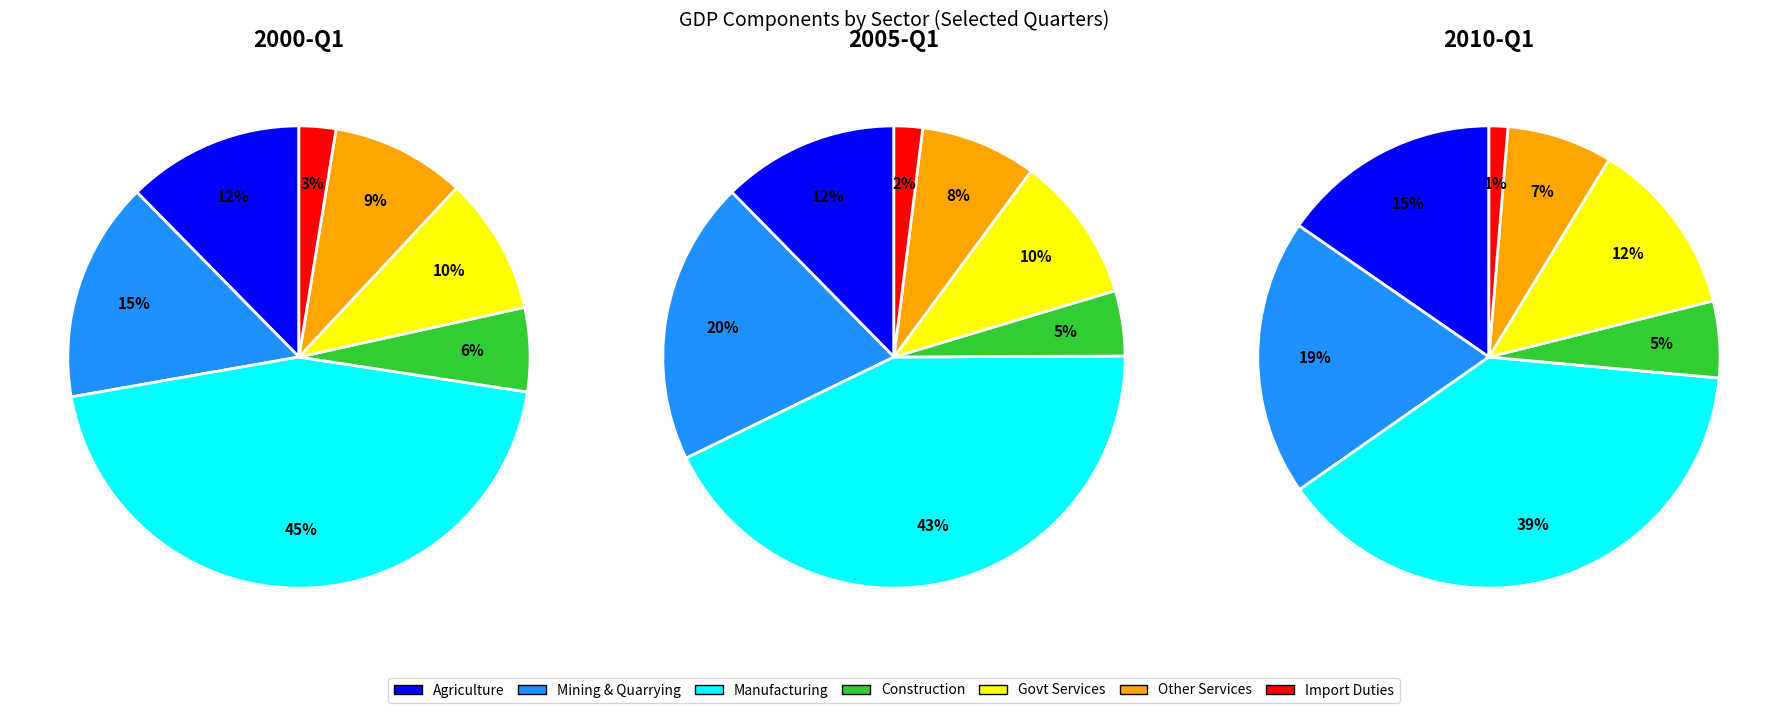

The Import DutiesRM slice represents 15% of the pie. True or false?

False